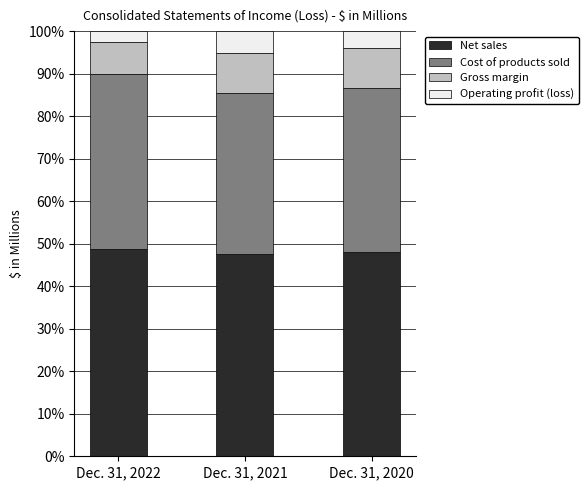

What is the highest value of the Net sales series?

48.7